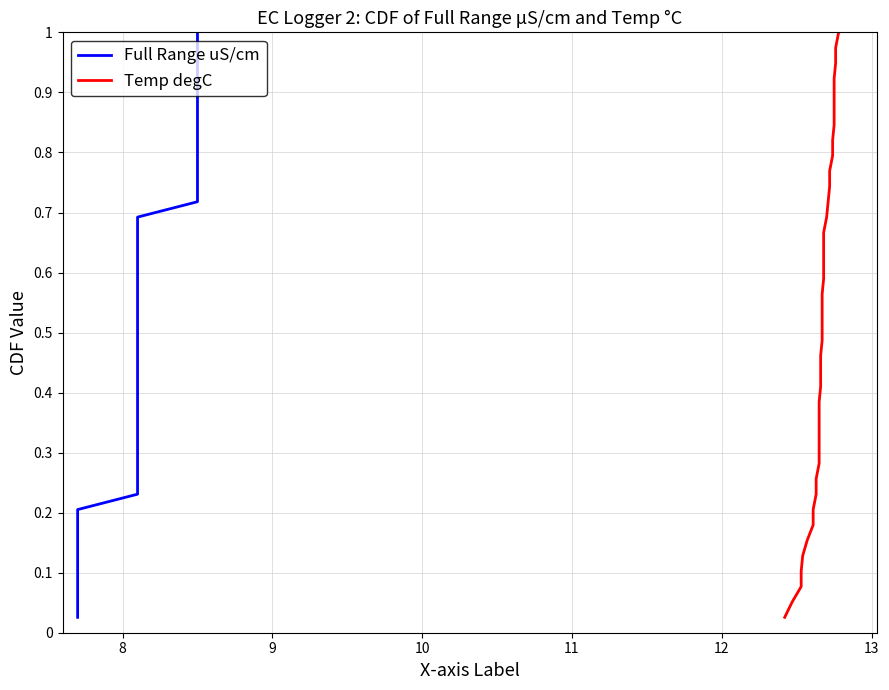

What is the label of the 2nd point from the left?

8